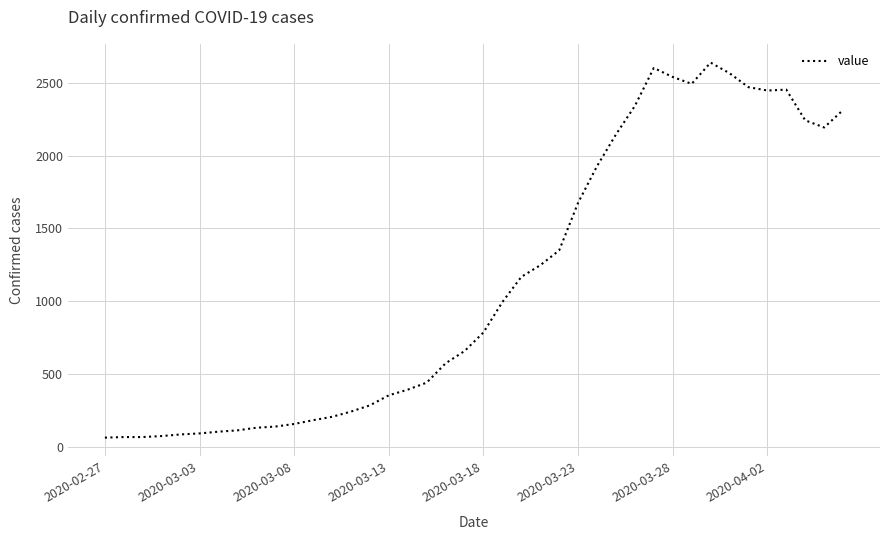

What is the smallest value displayed?

61